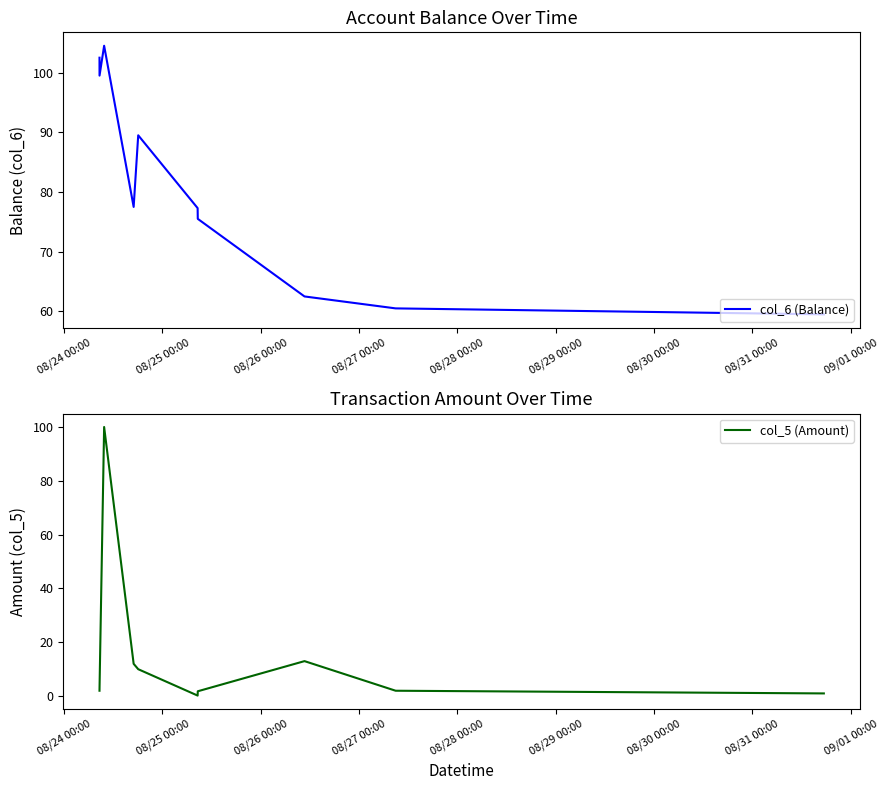

What is the highest value of the col_6 (Balance) series?

104.5